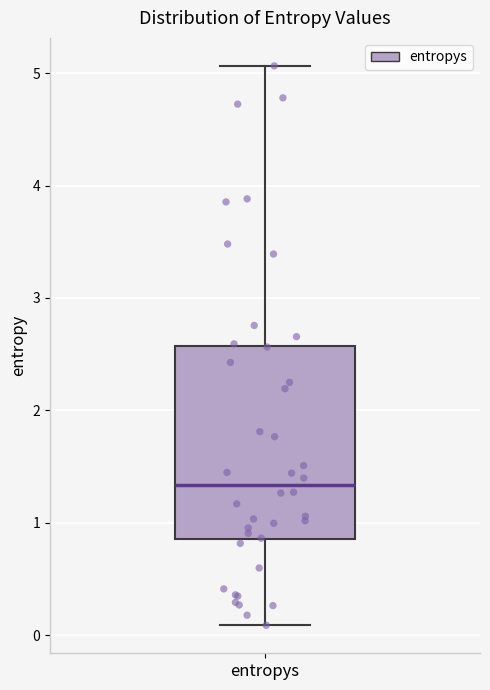

Where does the upper whisker of the box for entropys end on the y-axis? The values are not printed on the chart, so give them approximately, as read against the axis.

5.1